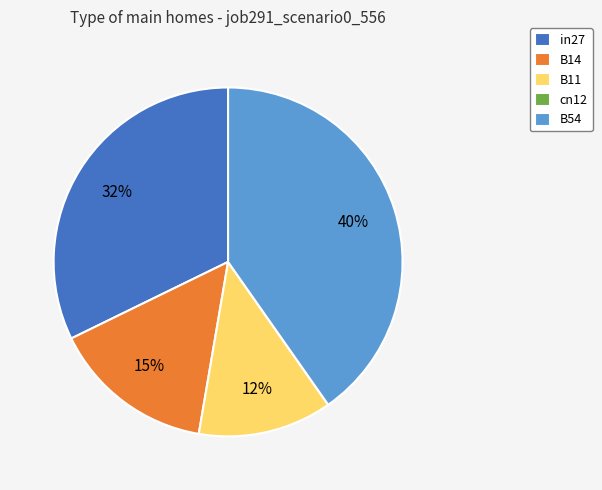

Is the sum of in27 and B11 greater than half?

No